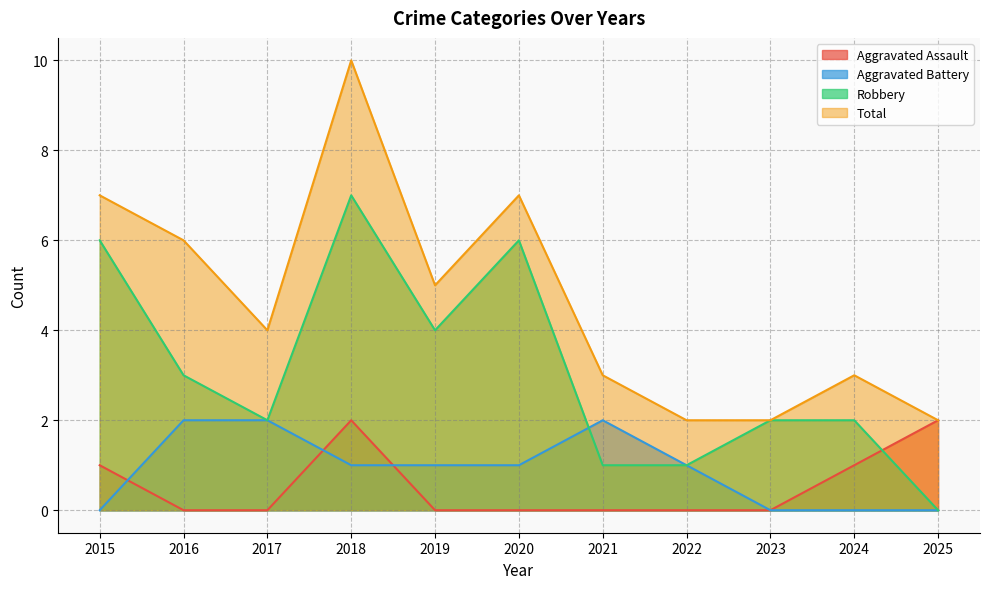

How many Robbery values are between 1 and 6?

9